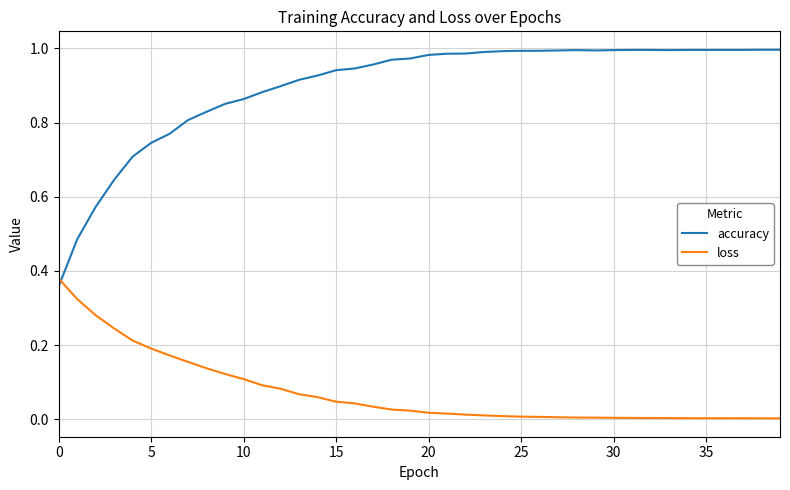

After their last crossing, which series has the higher values: accuracy or loss?

accuracy